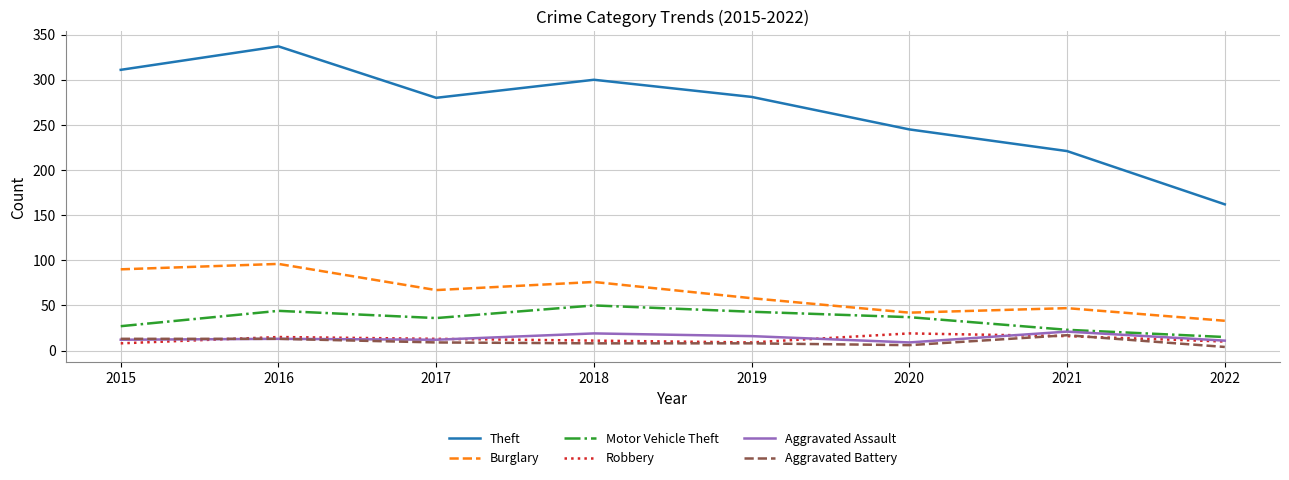

What is the minimum value shown in the chart?

4